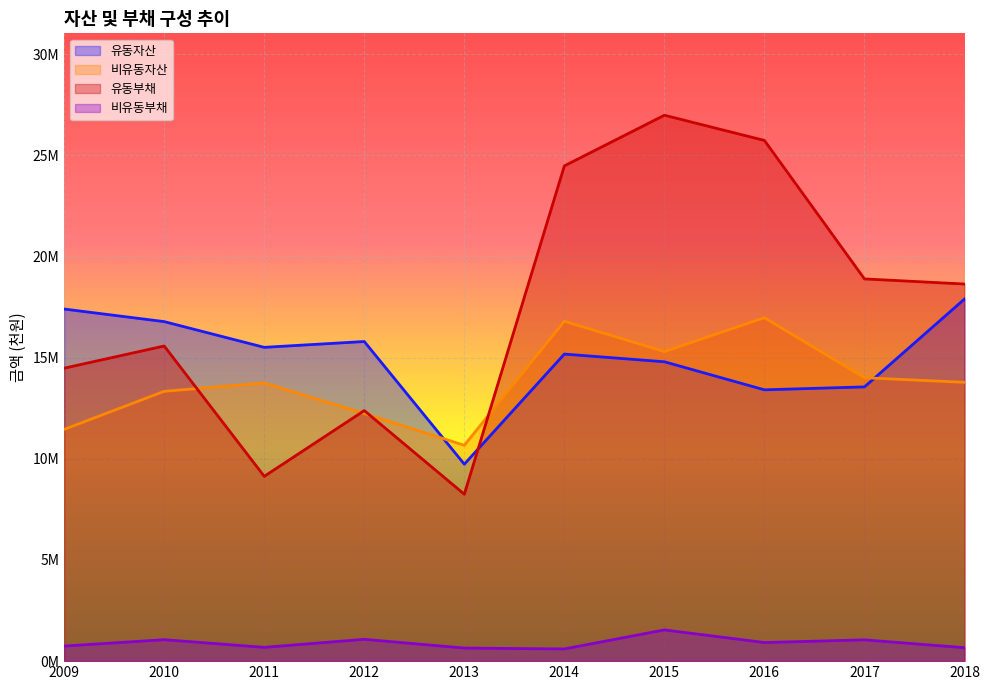

What is the smallest value displayed?

603082